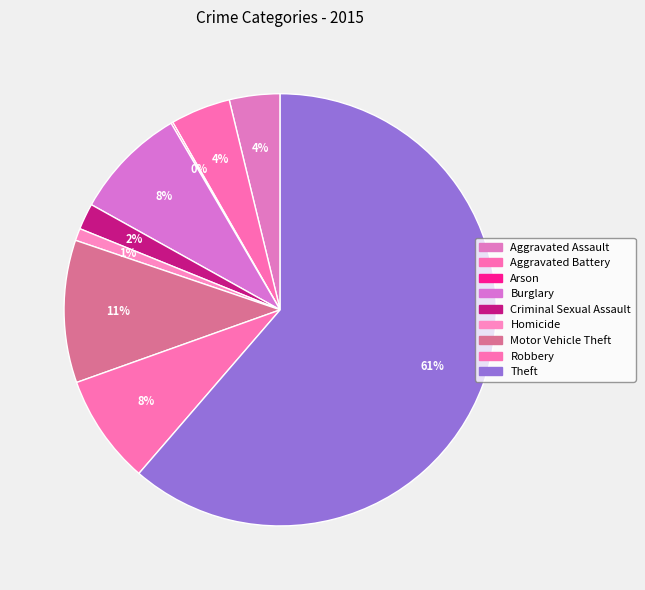

The Criminal Sexual Assault slice represents 2% of the pie. True or false?

True